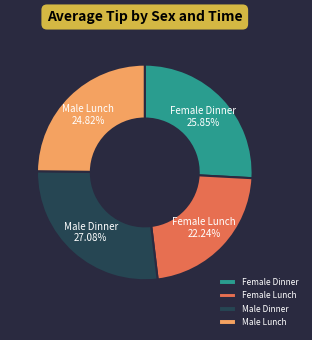

To the nearest percent, what is the average slice percentage?

25%